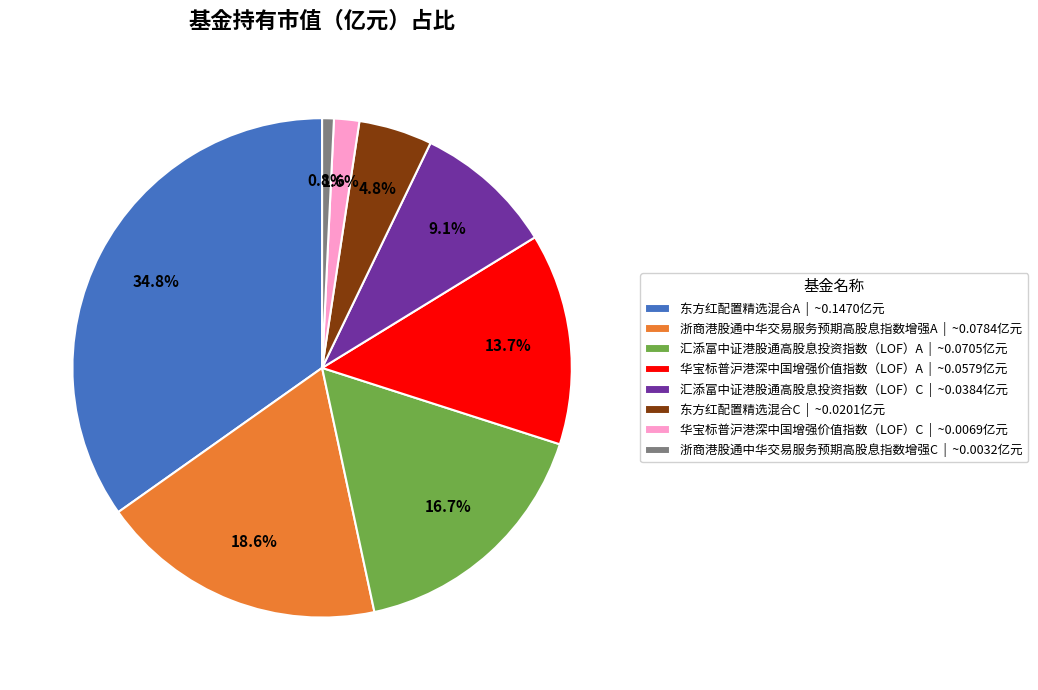

To the nearest percent, what is the difference between the largest and smallest slice percentages?

34%